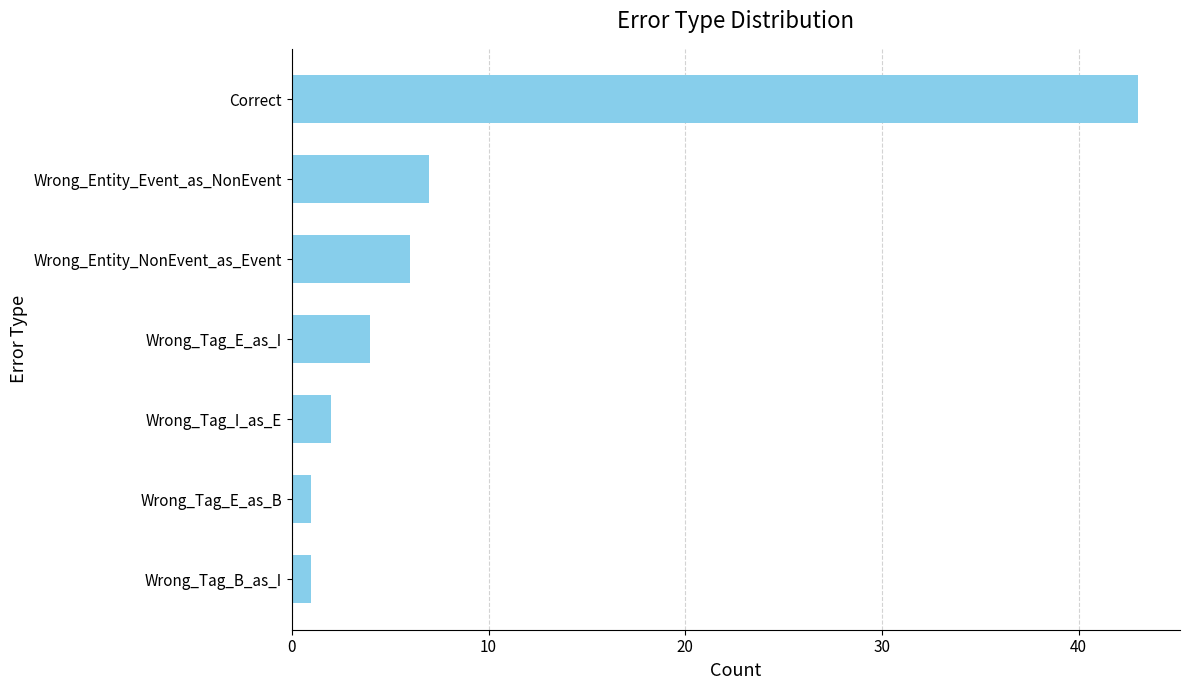

What is the difference between the second highest and minimum values?

6